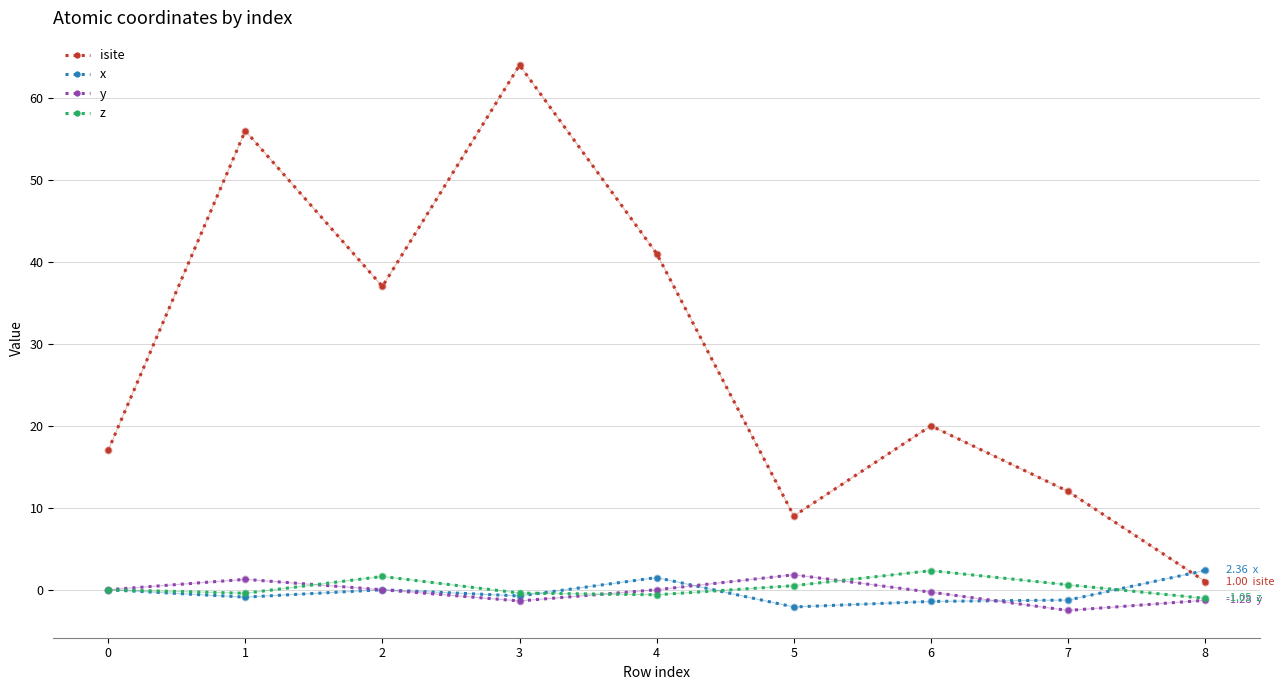

Is the value of y at 2 greater than the value of isite at 7?

No